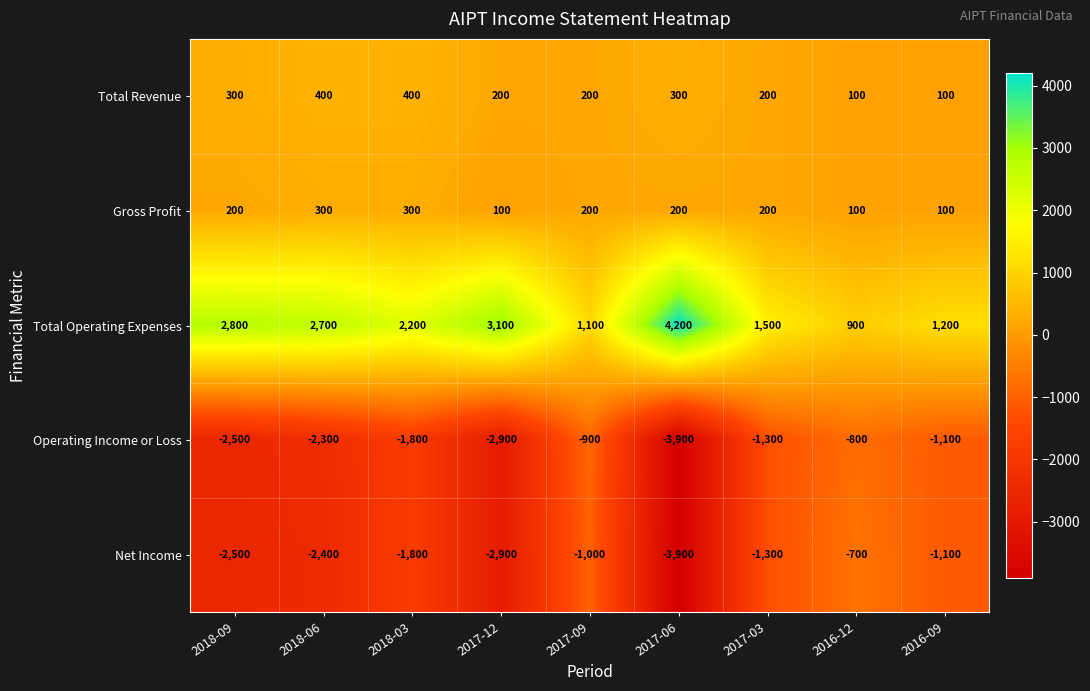

What is the approximate value of Operating Income or Loss at 2017-12, to the nearest 100?

-2900